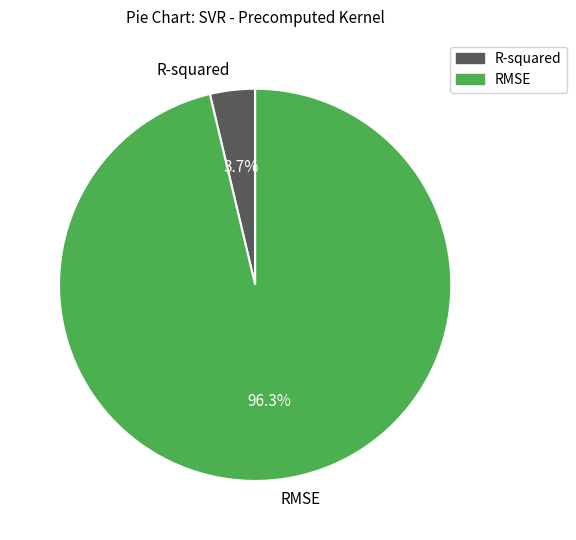

Between R-squared and RMSE, which is larger?

RMSE